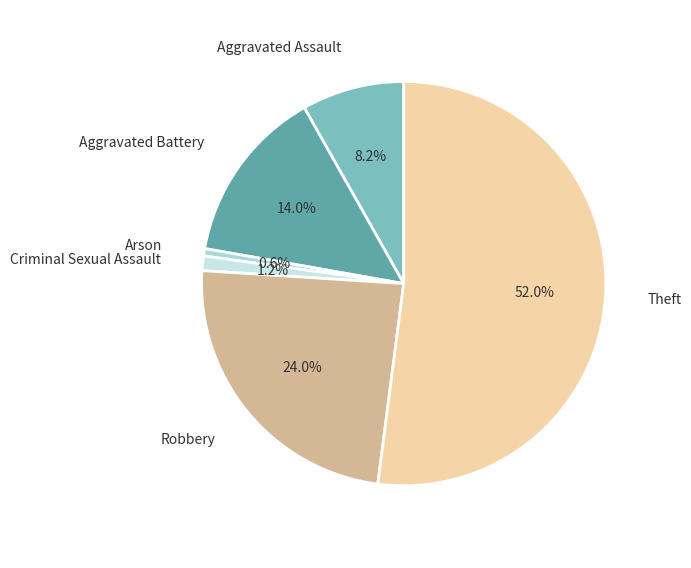

To the nearest percent, what percentage of the pie is Theft?

52%